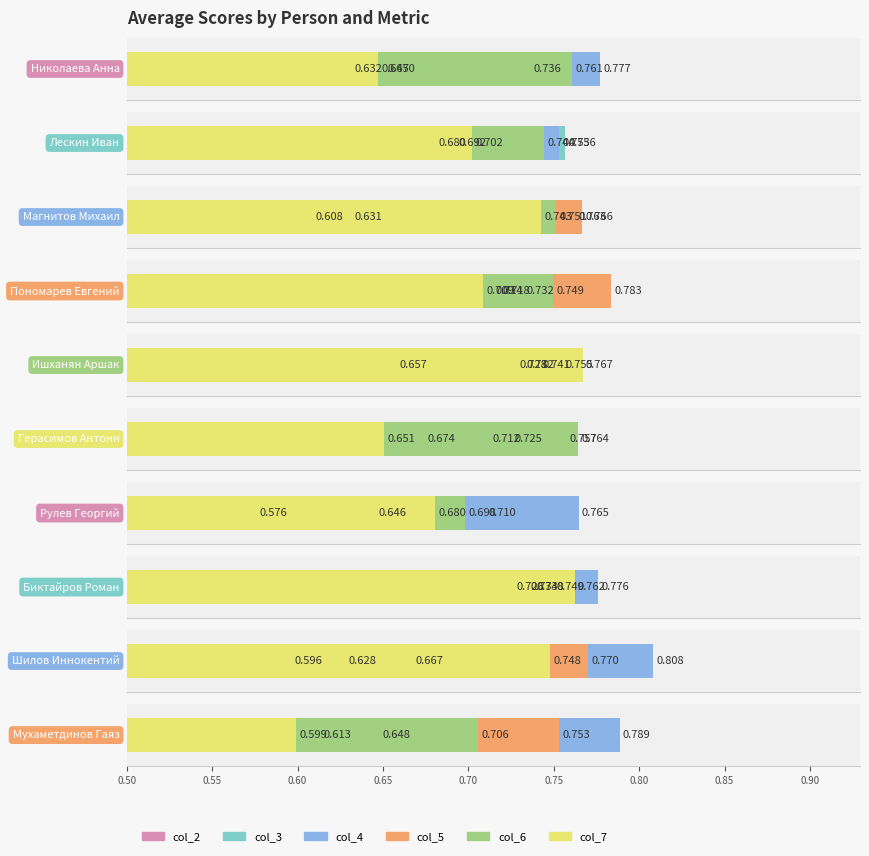

Rank the series by their maximum value, from highest to lowest.

col_4, col_5, col_7, col_6, col_3, col_2